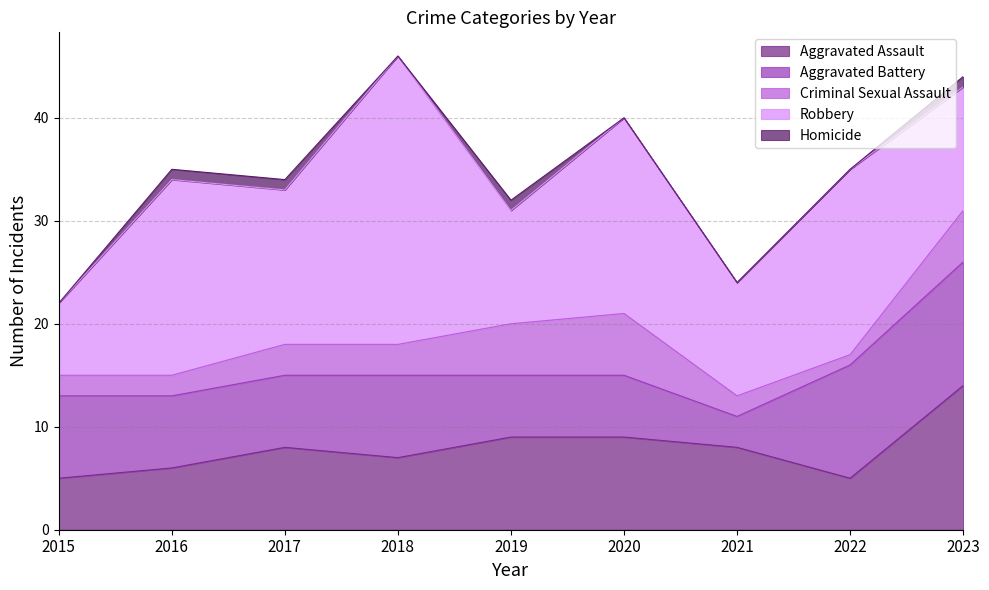

At how many categories does at least one series exceed 8?

8